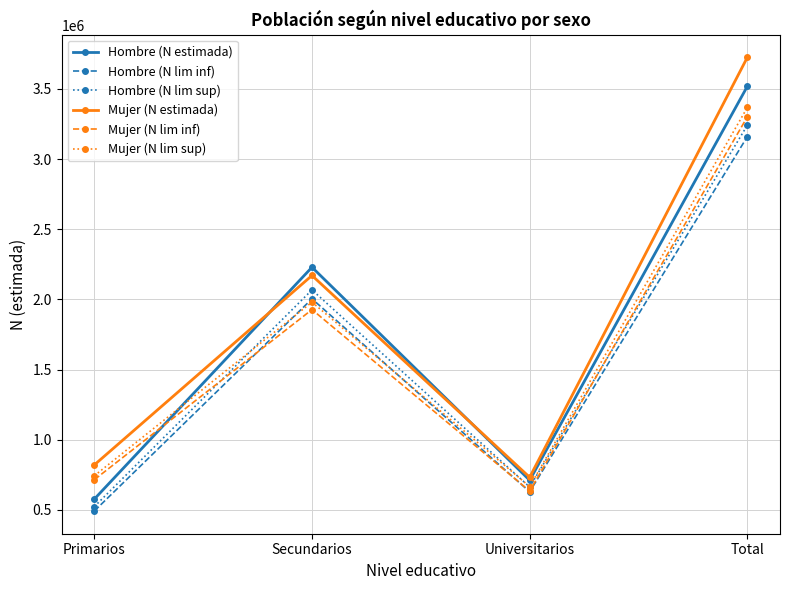

What position from the right is Primarios?

4